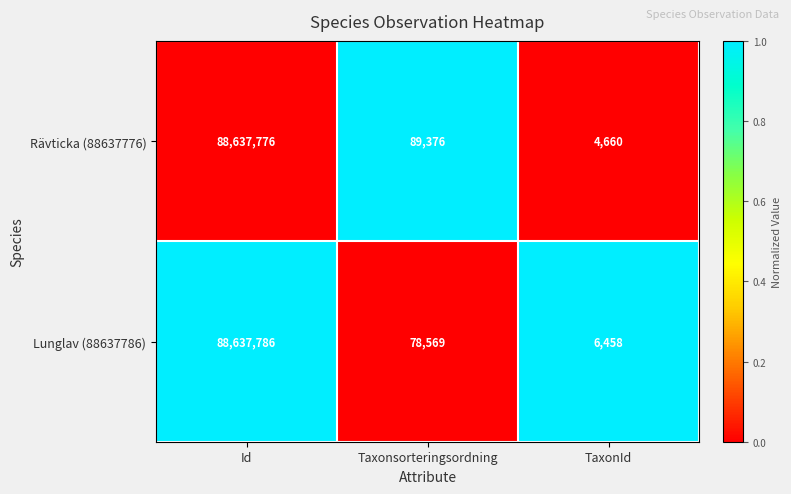

Which series has the widest spread of values?

Rävticka (88637776)